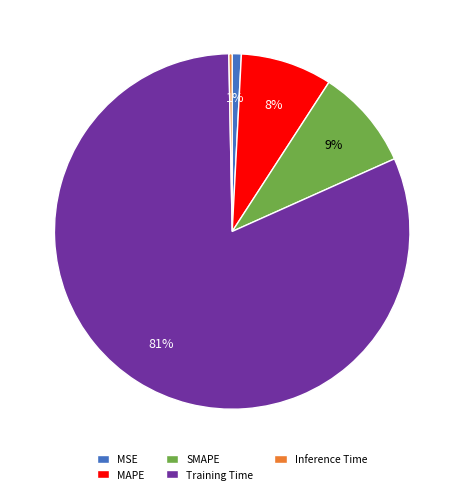

To the nearest percent, what portion does SMAPE represent?

9%